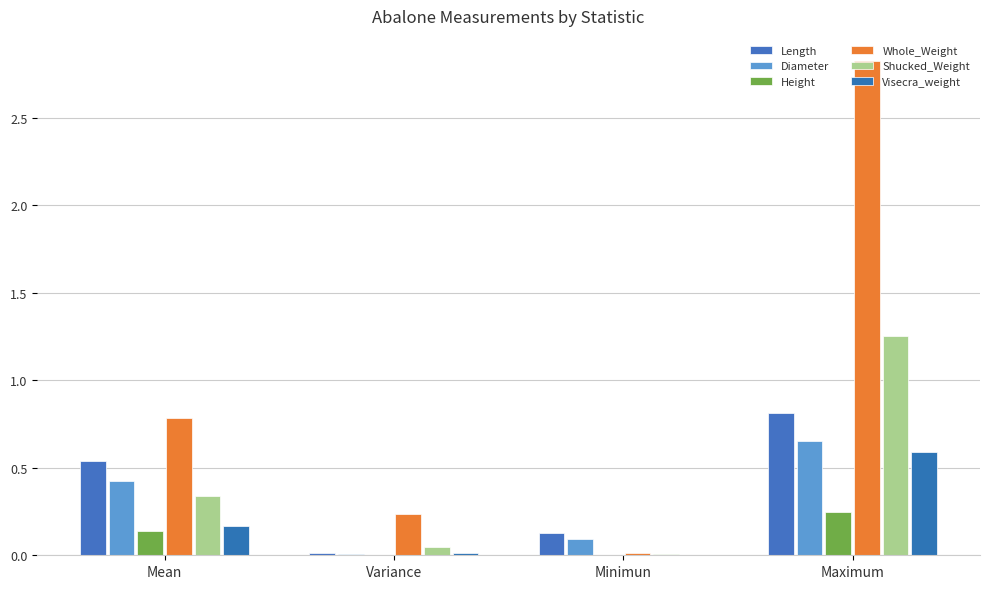

Count the number of categories in the chart.

4